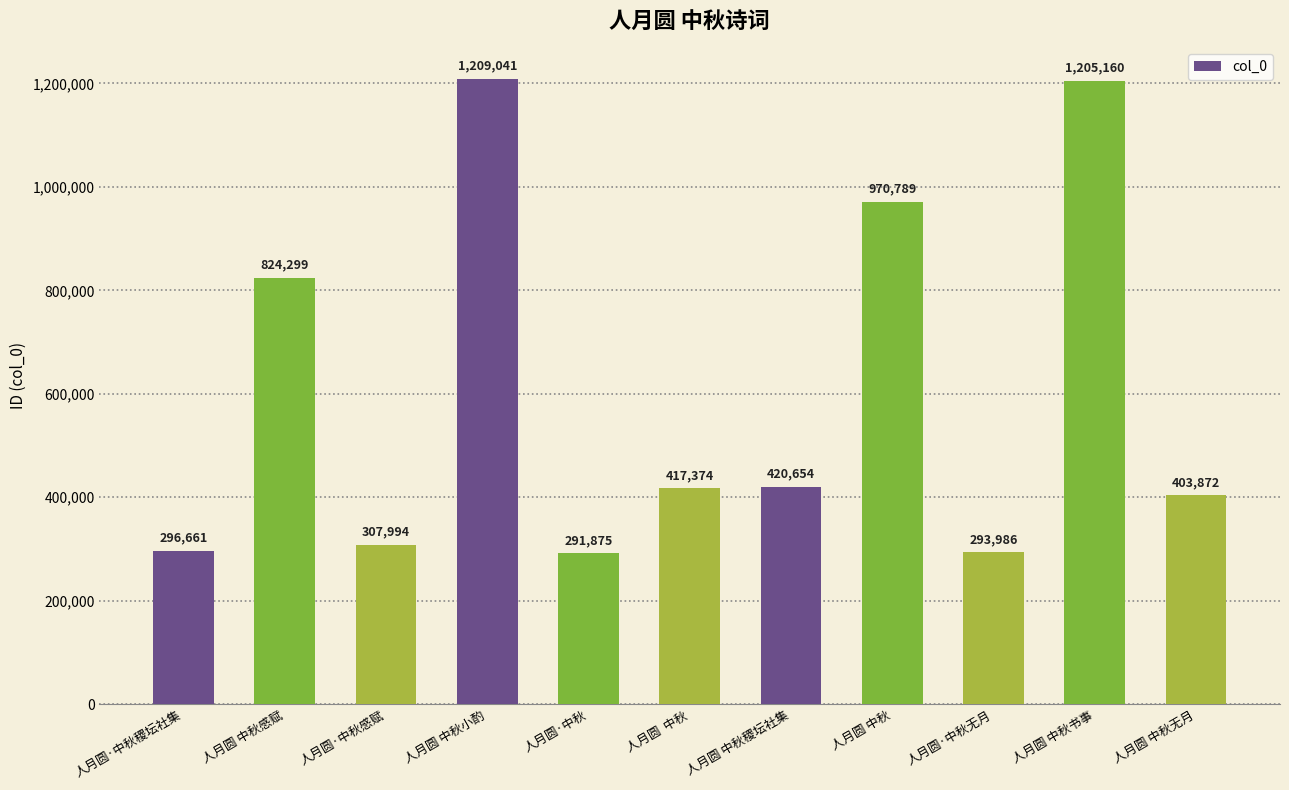

The value at 人月圆·中秋稷坛社集 is 491955. True or false?

False